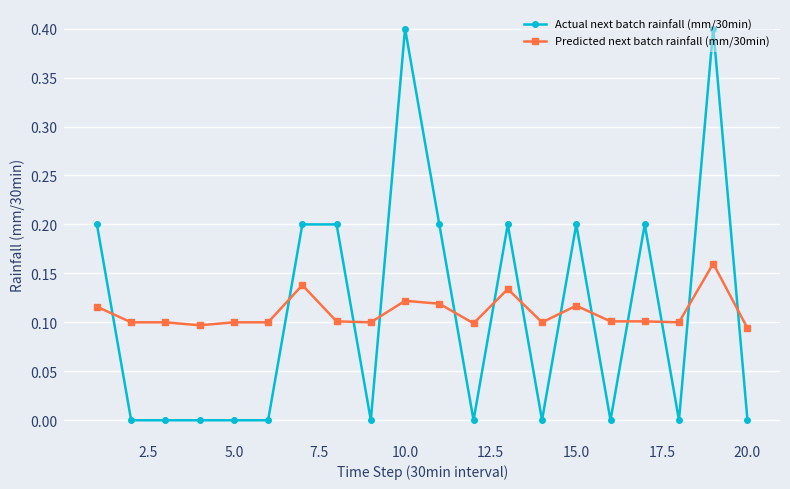

Which series has the widest spread of values?

Actual next batch rainfall (mm/30min)